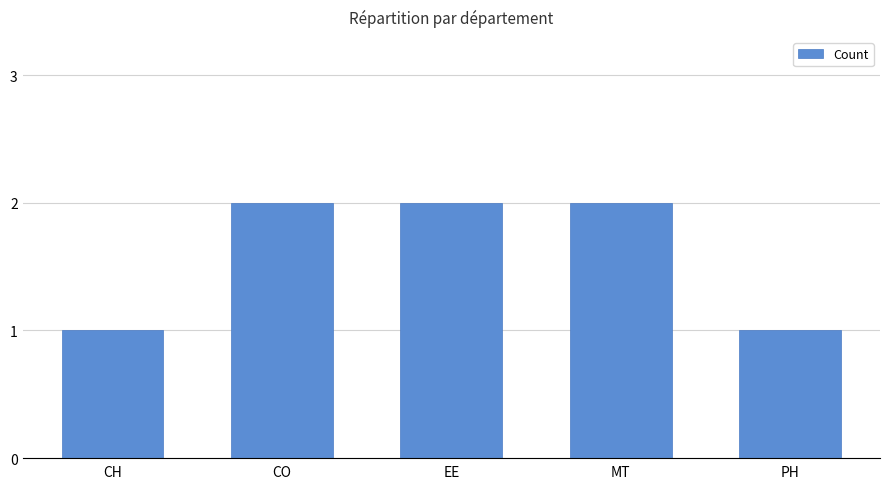

What is the ratio of the value at CO to the value at EE?

1.0